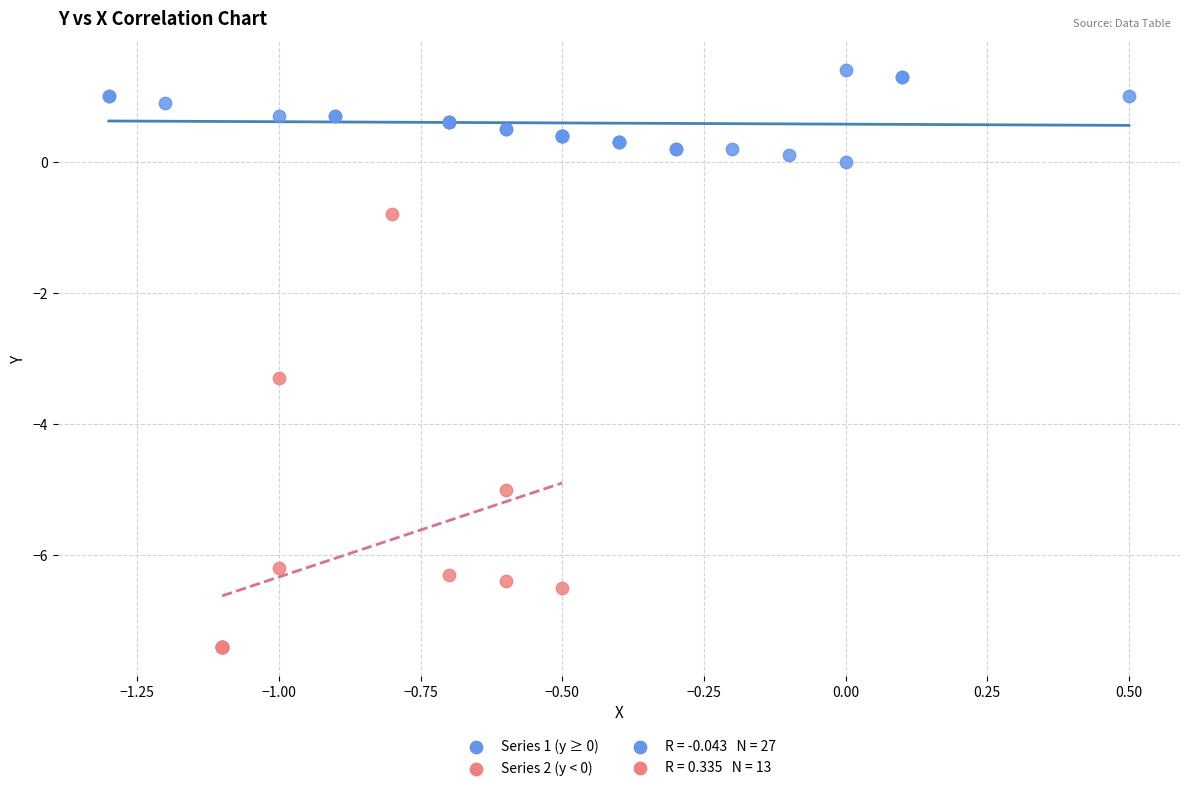

Which series has the widest spread of Y values?

Series 2 (y < 0)